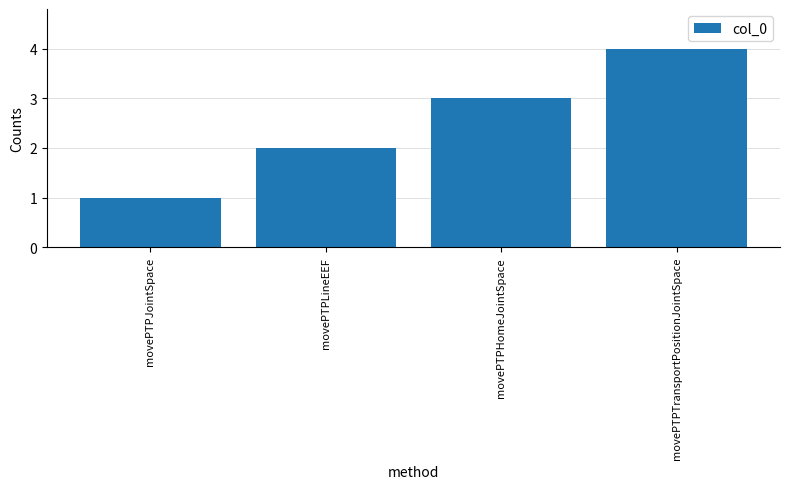

List the labels in order of value, largest first.

movePTPTransportPositionJointSpace, movePTPHomeJointSpace, movePTPLineEEF, movePTPJointSpace